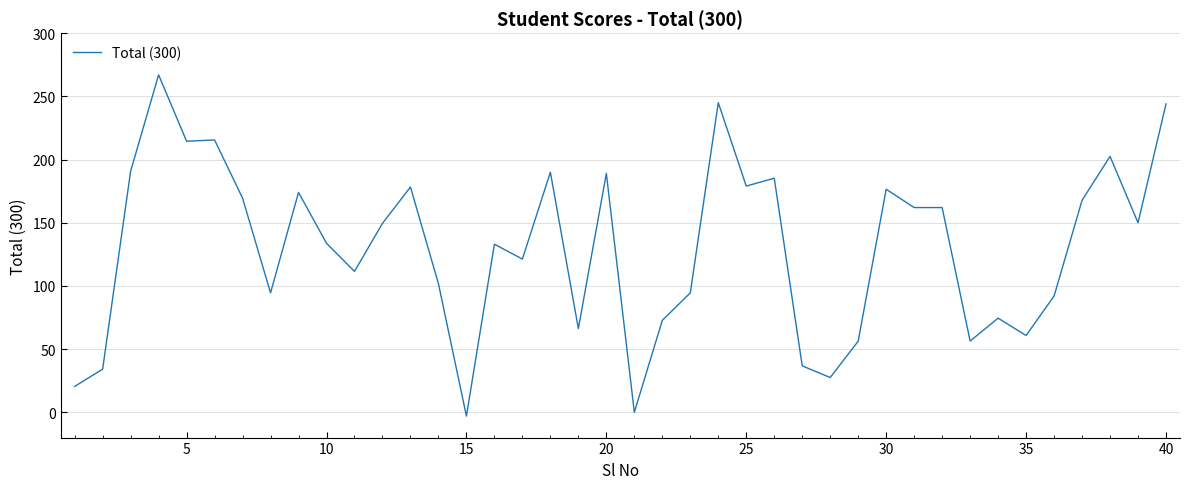

What is the greatest value displayed?

267.0